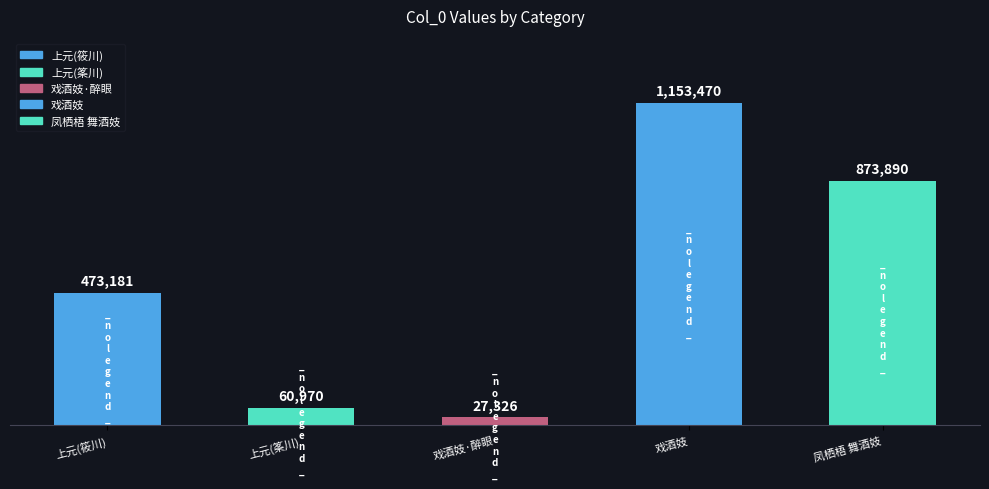

What is the ratio of the value at 凤栖梧 舞酒妓 to the value at 戏酒妓?

0.8